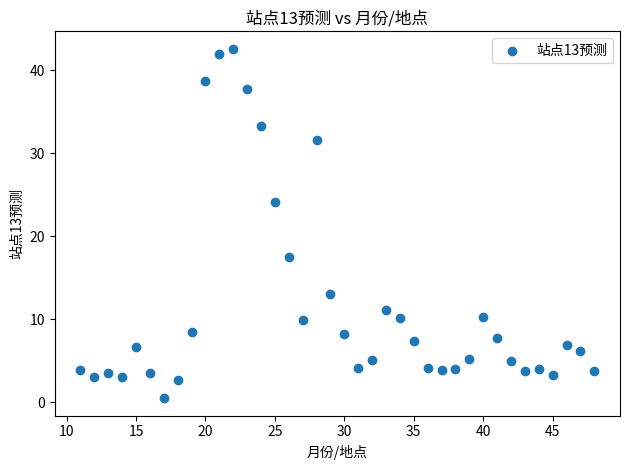

What is the range of Y values (max minus min)?

42.1